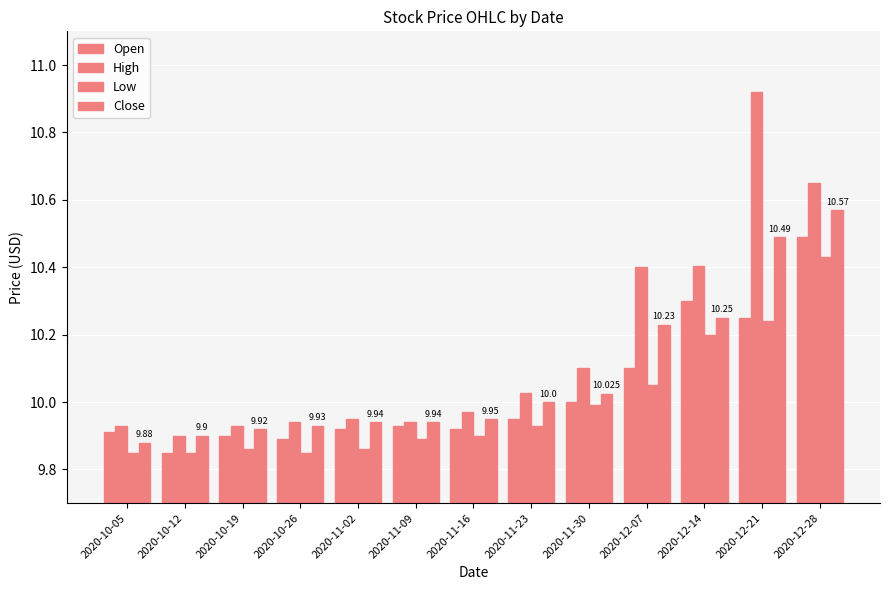

How many bars are there in total?

52